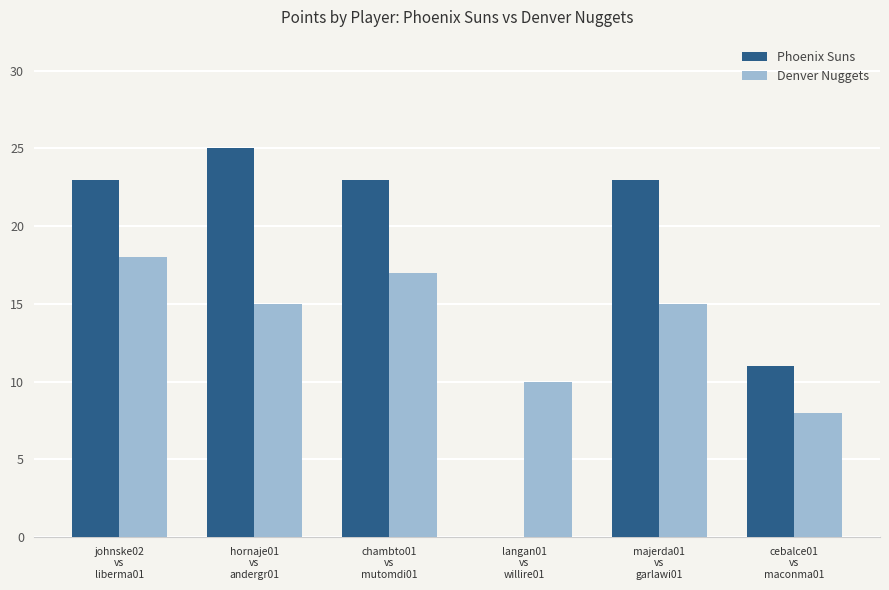

Is the value of Phoenix Suns at majerda01
vs
garlawi01 greater than the value of Denver Nuggets at johnske02
vs
liberma01?

Yes